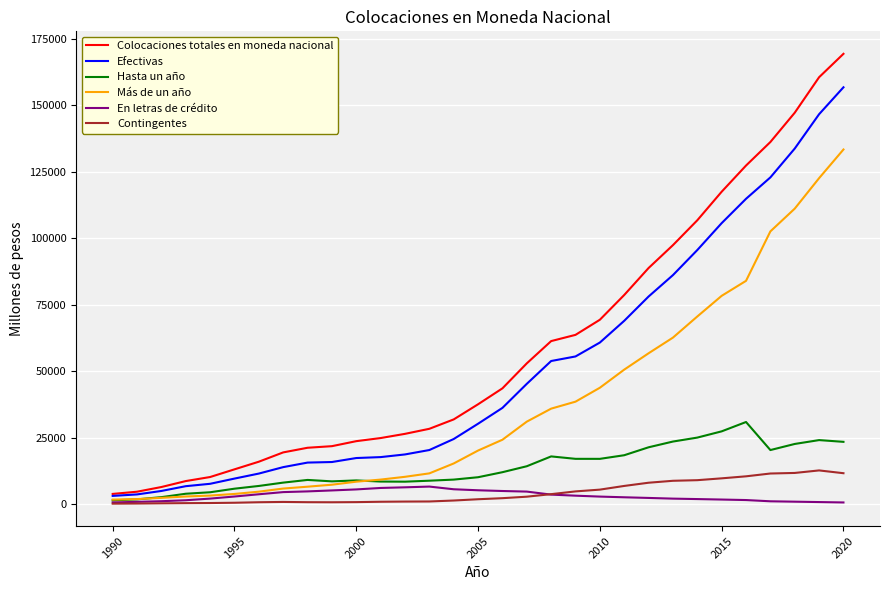

Which series has the largest total across all categories?

Colocaciones totales en moneda nacional